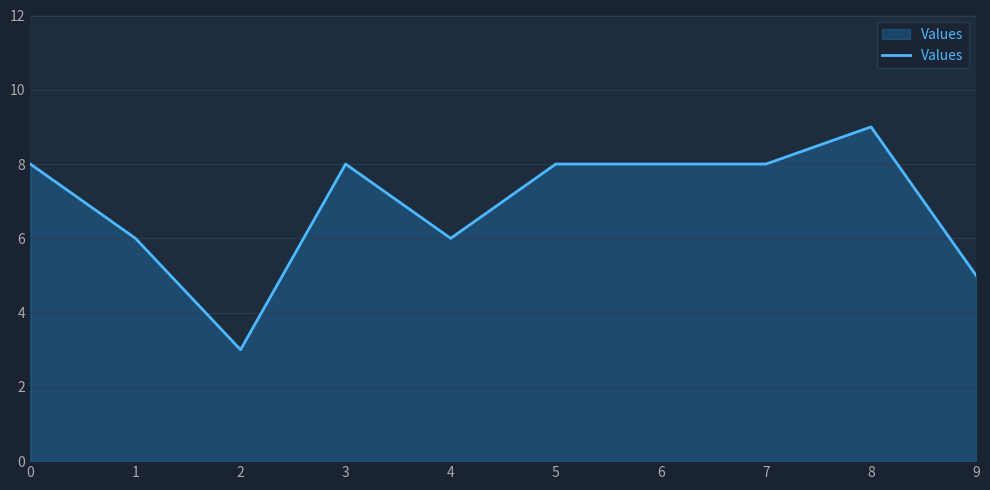

What is the change in value from 1 to 2?

-3